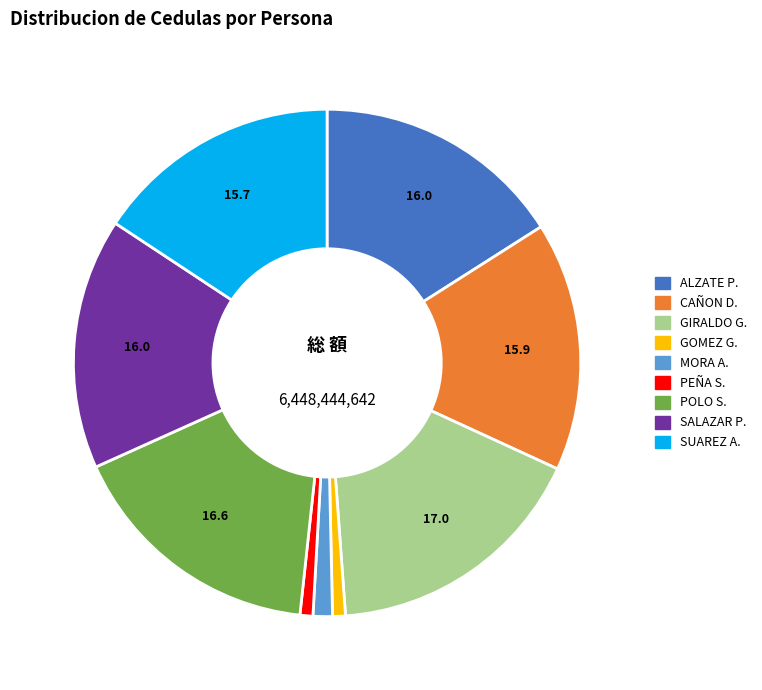

Does any single category account for the majority?

No